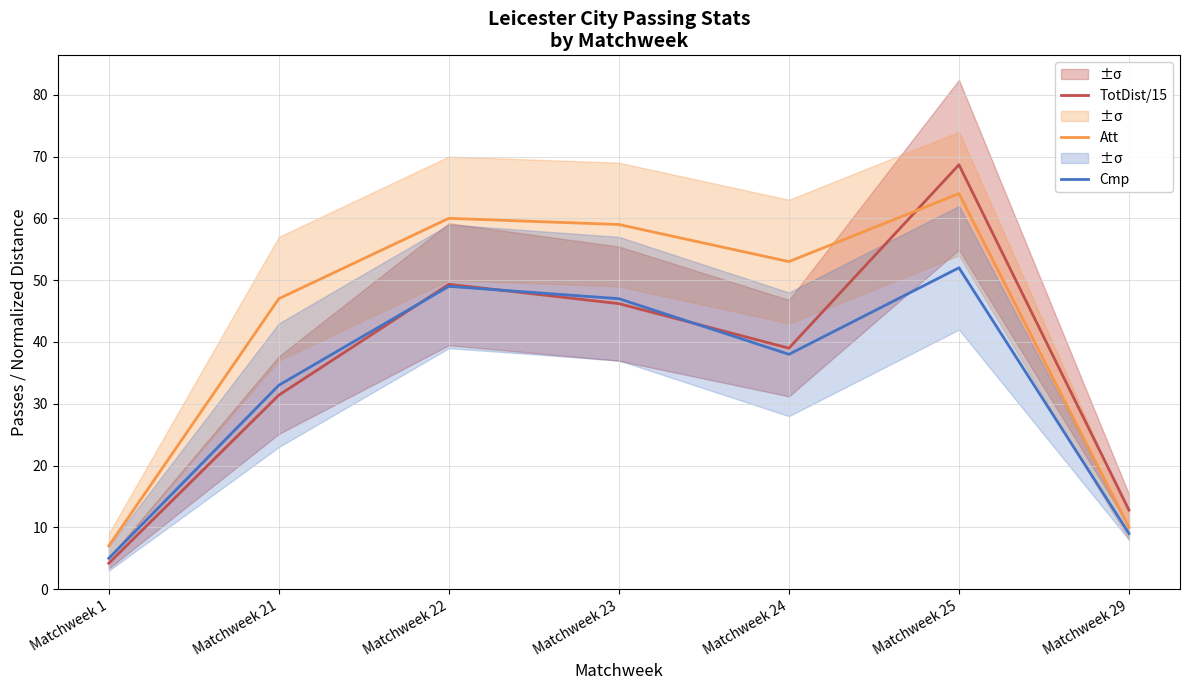

Is it true that Cmp equals 67.8 at Matchweek 24?

False